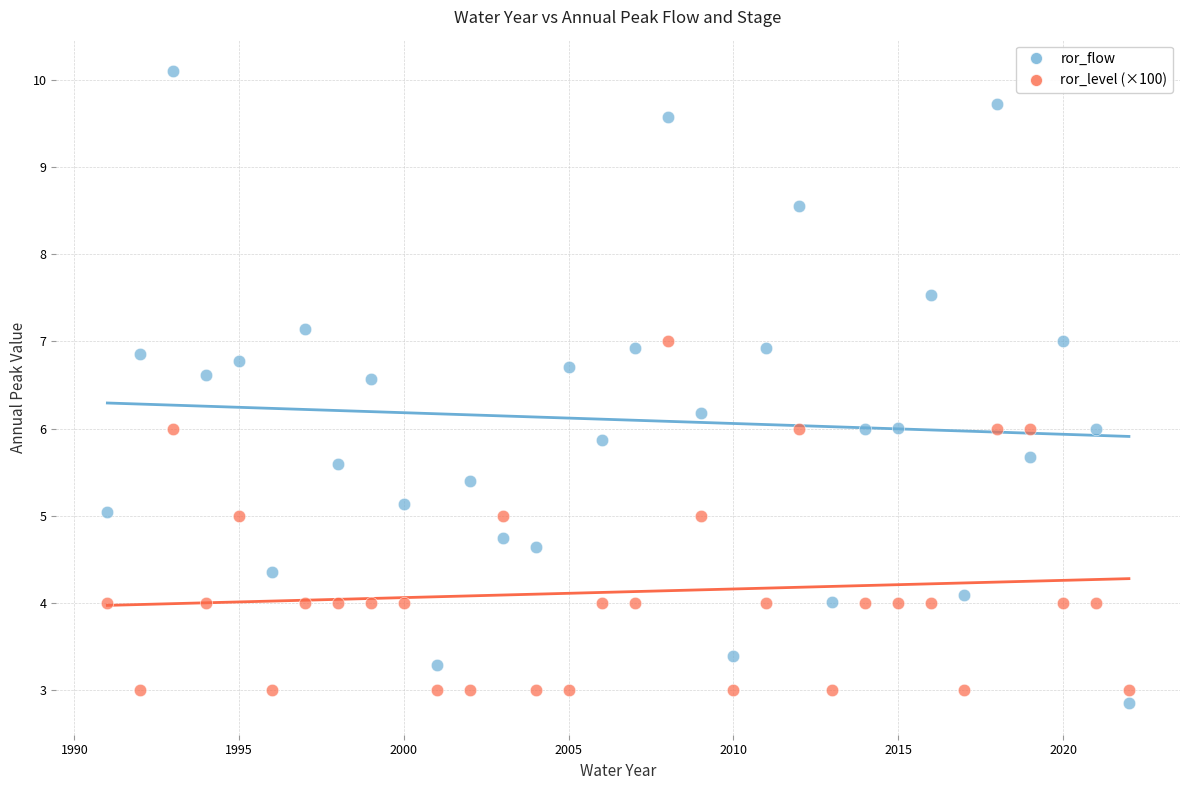

What are all the series names shown in the legend?

ror_flow, ror_level (×100)